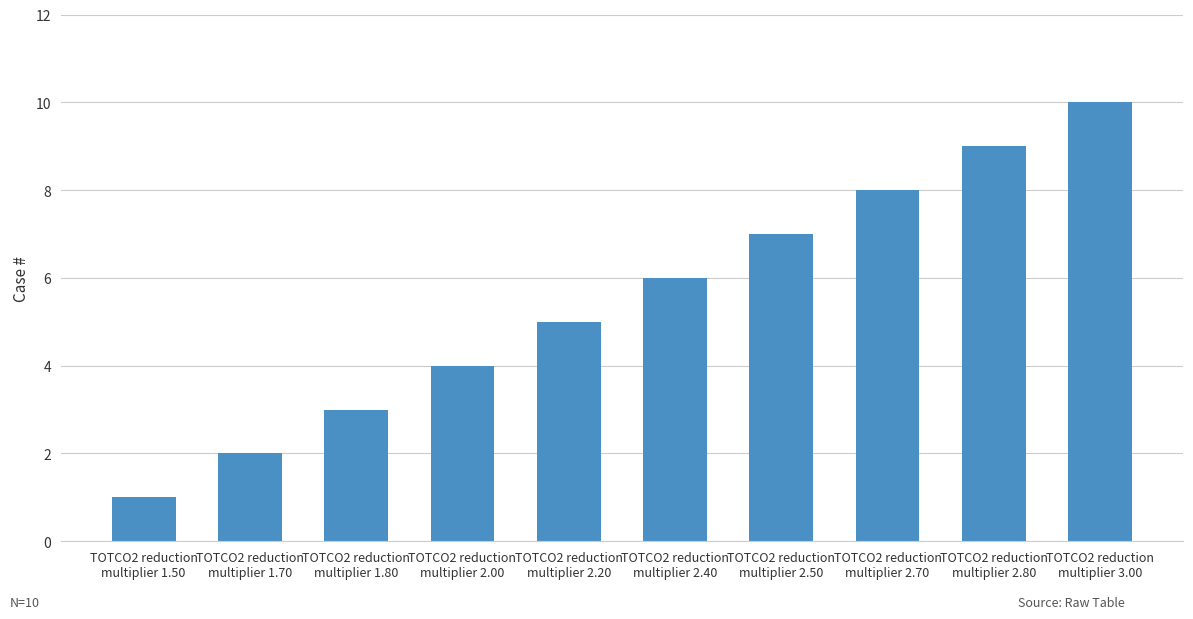

What is the change in value from TOTCO2 reduction
multiplier 1.80 to TOTCO2 reduction
multiplier 2.40?

+3